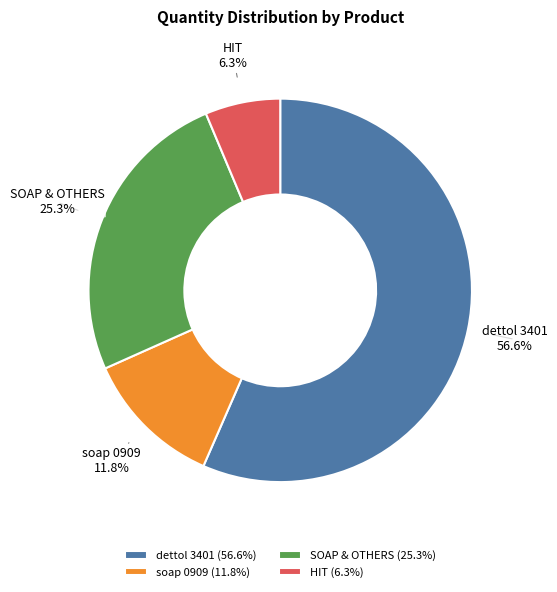

What percentage is the HIT slice, to the nearest percent?

6%